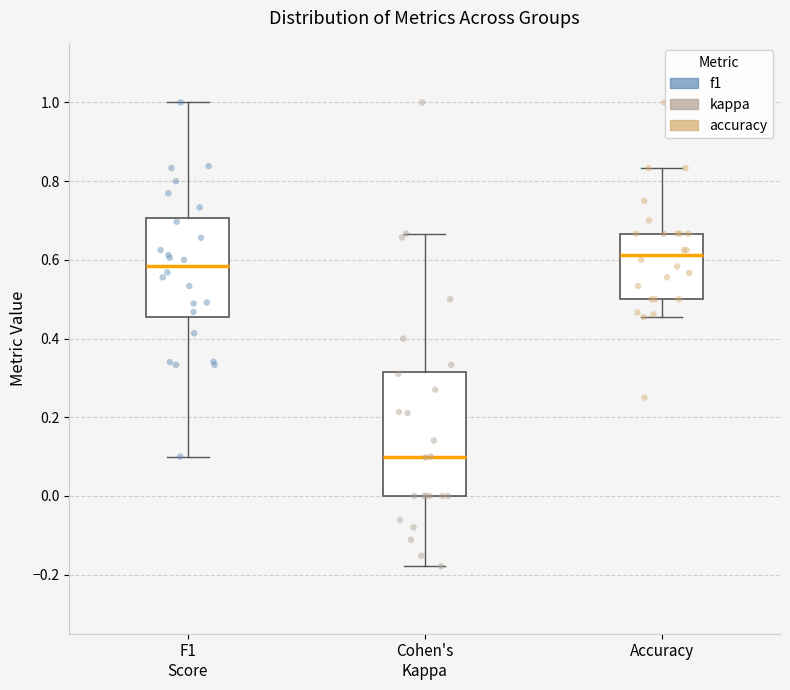

Which box's median line is the highest?

Accuracy